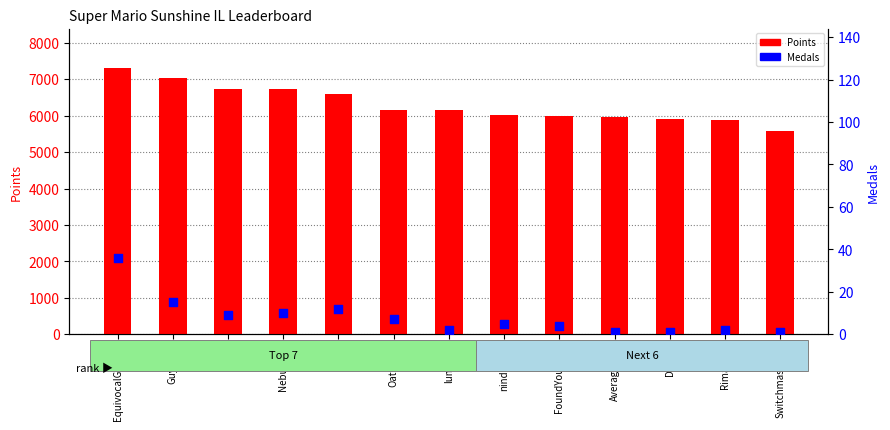

What is the total value across all series at Despin?

5918